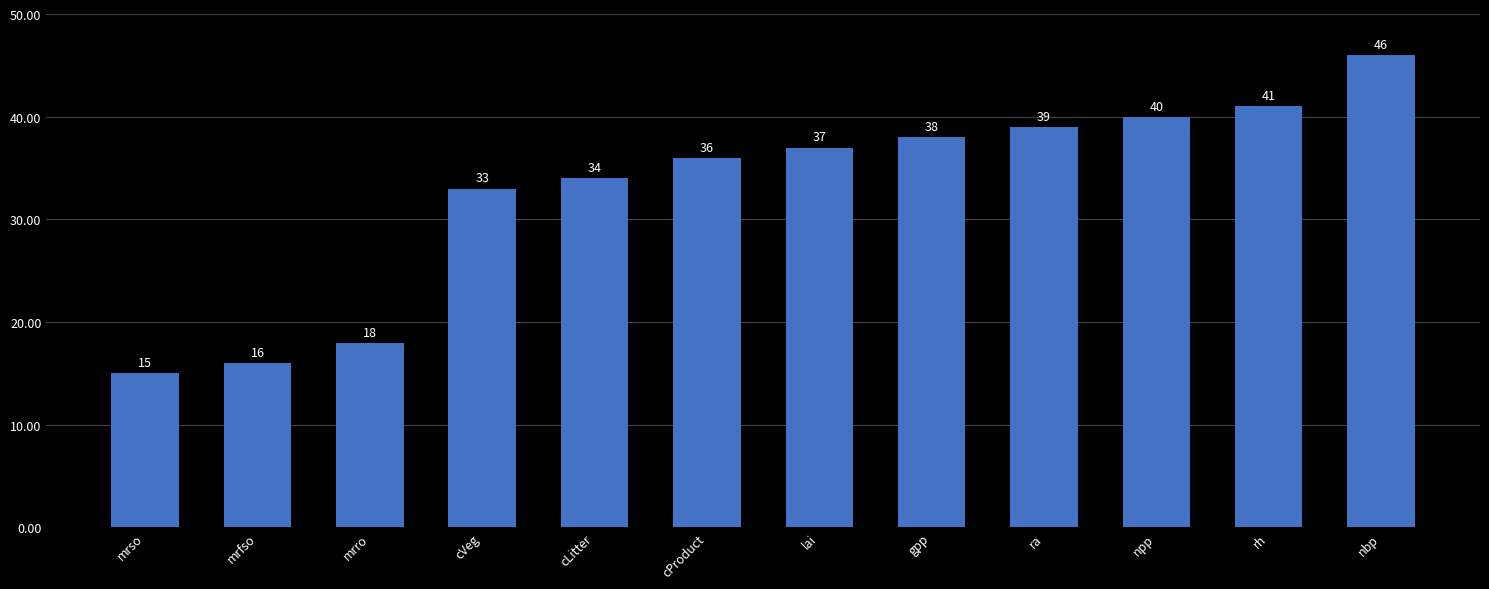

What is the difference between the maximum and second lowest values?

30